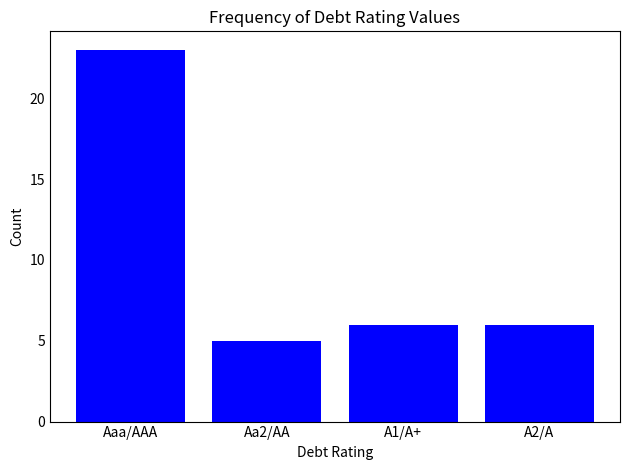

How many series are shown in this chart?

1